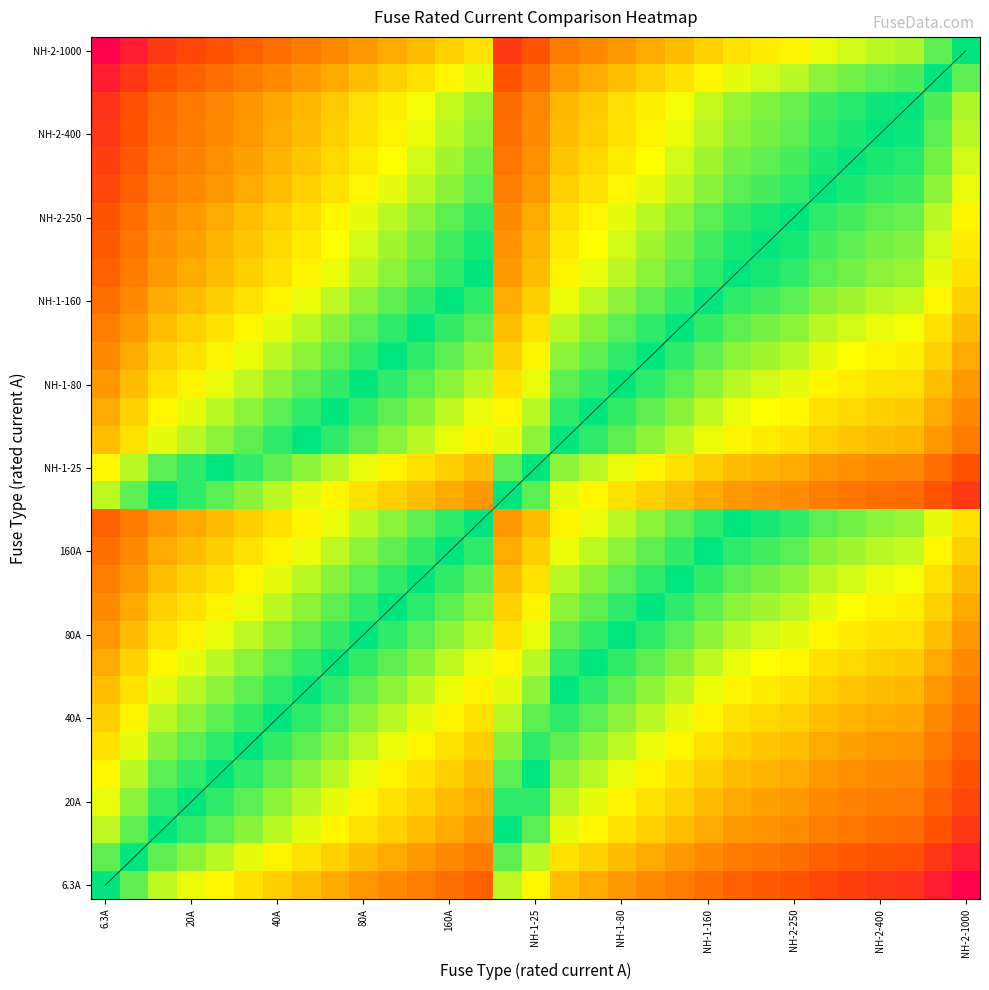

How many series are shown in this chart?

32